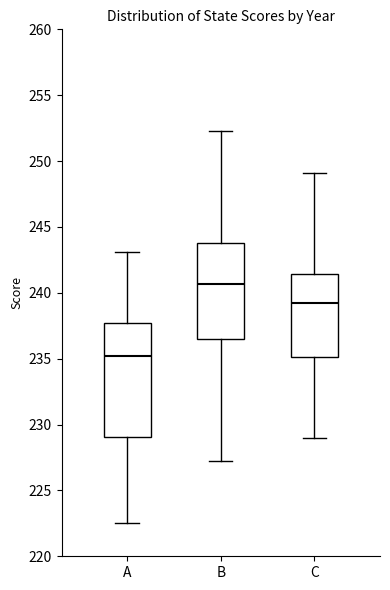

Which box has the lowest median line?

A